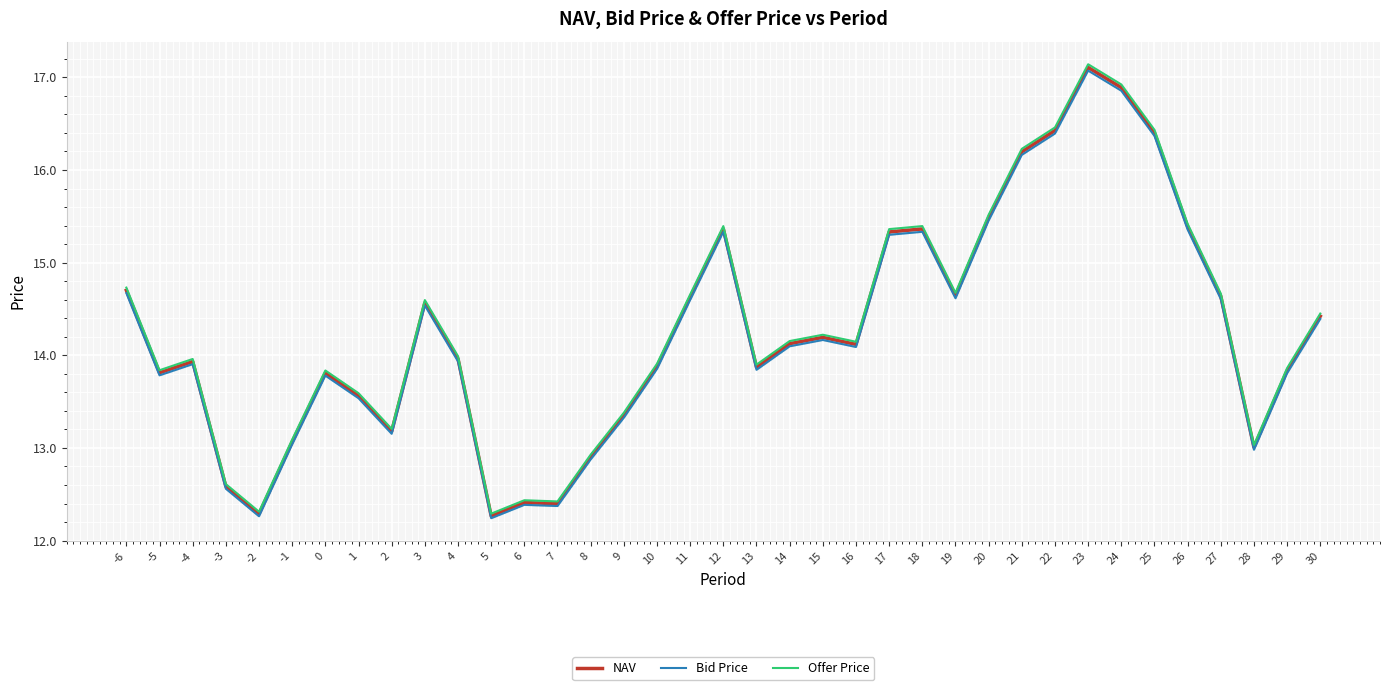

What are all the series names shown in the legend?

NAV, Bid Price, Offer Price